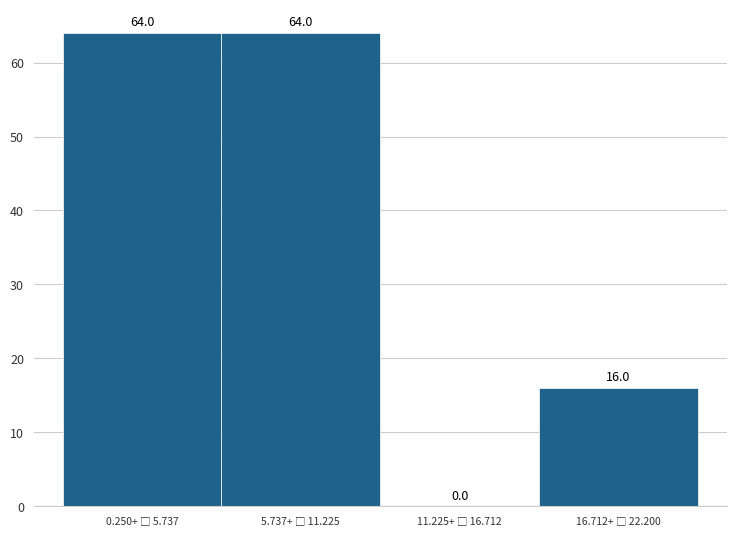

What is the greatest value displayed?

64